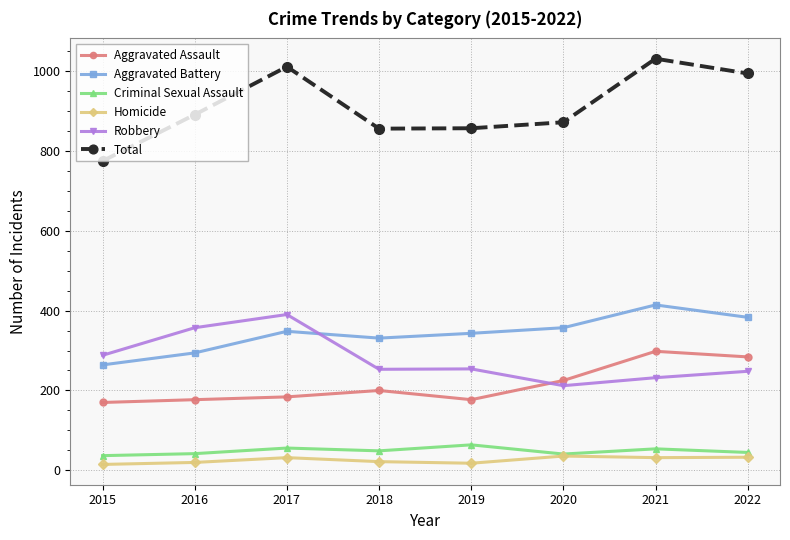

Read the Aggravated Battery value at 2022.

383